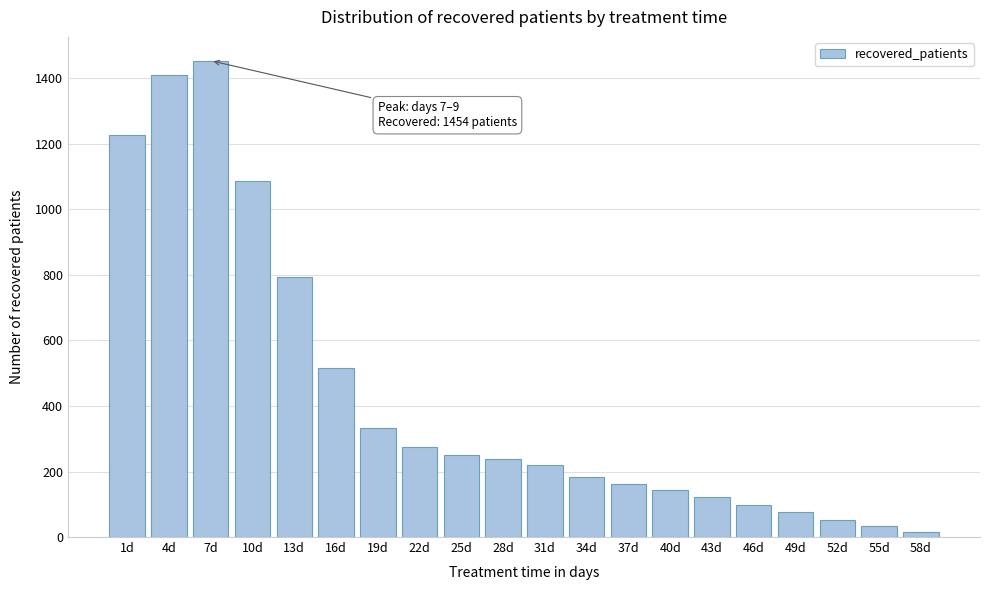

Reading right to left, list all the values displayed in this chart.

58d=15	55d=33	52d=53	49d=76	46d=98	43d=121	40d=144	37d=162	34d=183	31d=220	28d=238	25d=250	22d=276	19d=332	16d=516	13d=795	10d=1088	7d=1454	4d=1409	1d=1228